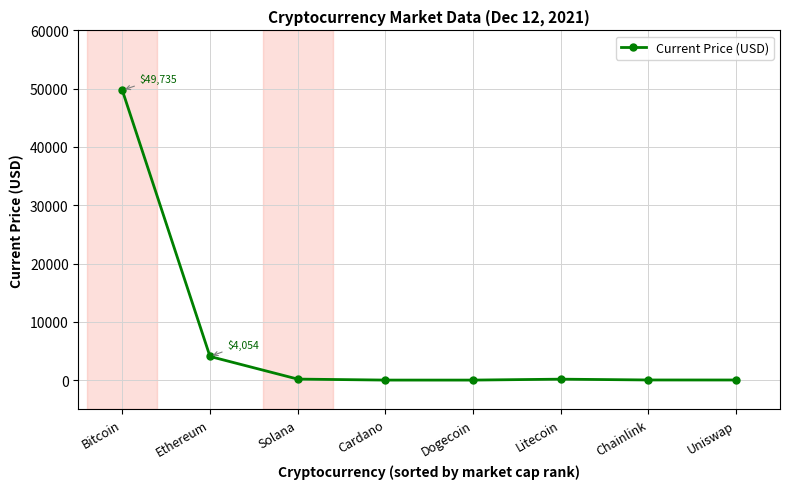

At which category does the chart reach its peak across all series?

Bitcoin